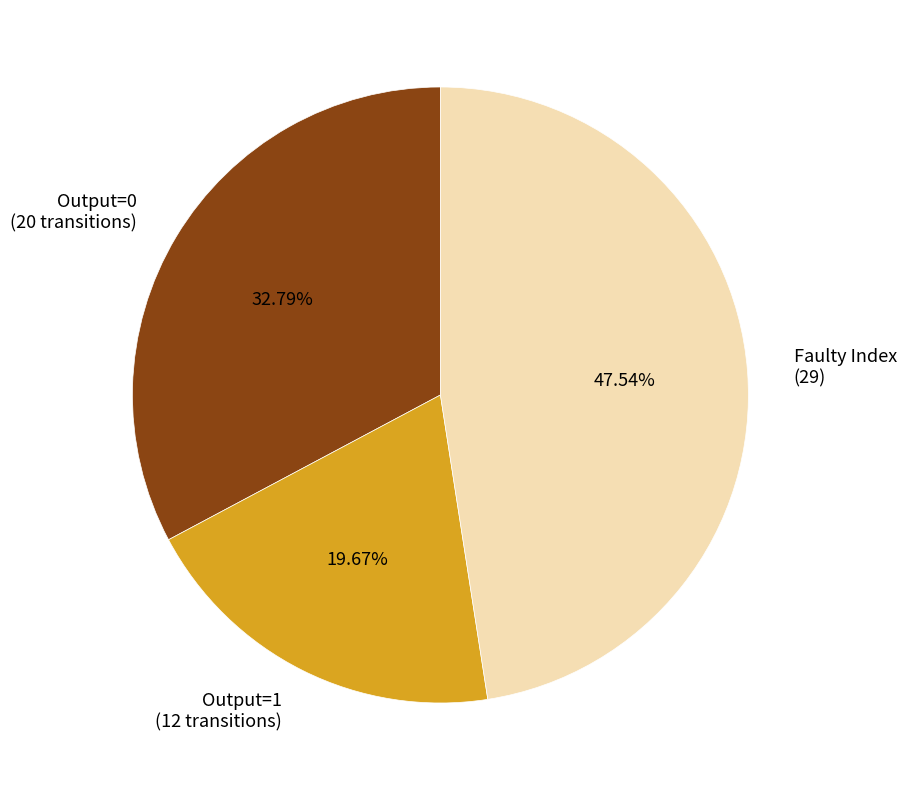

Approximately how many times larger is the value at Output=0 (20 transitions) compared to Output=1 (12 transitions)?

1.7